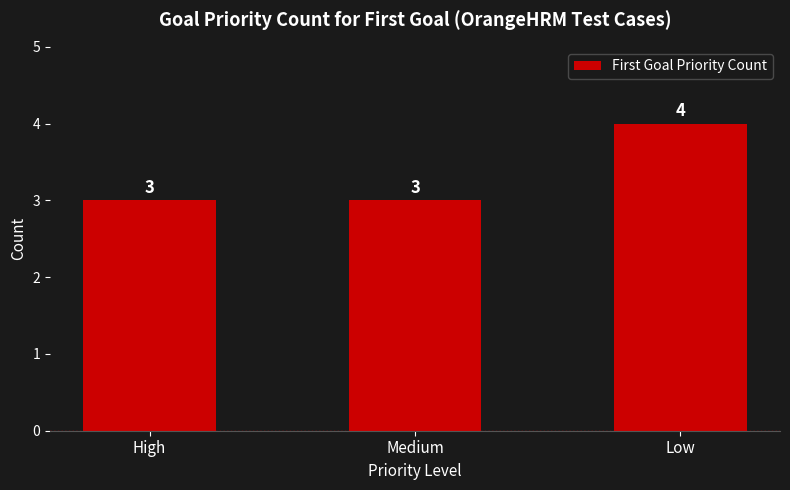

What is the value of the 2nd bar from the left?

3